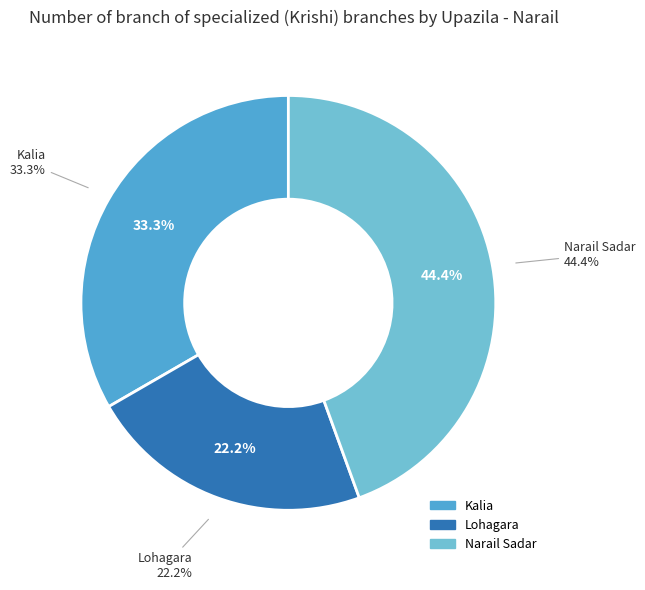

Is there a majority slice in this chart?

No